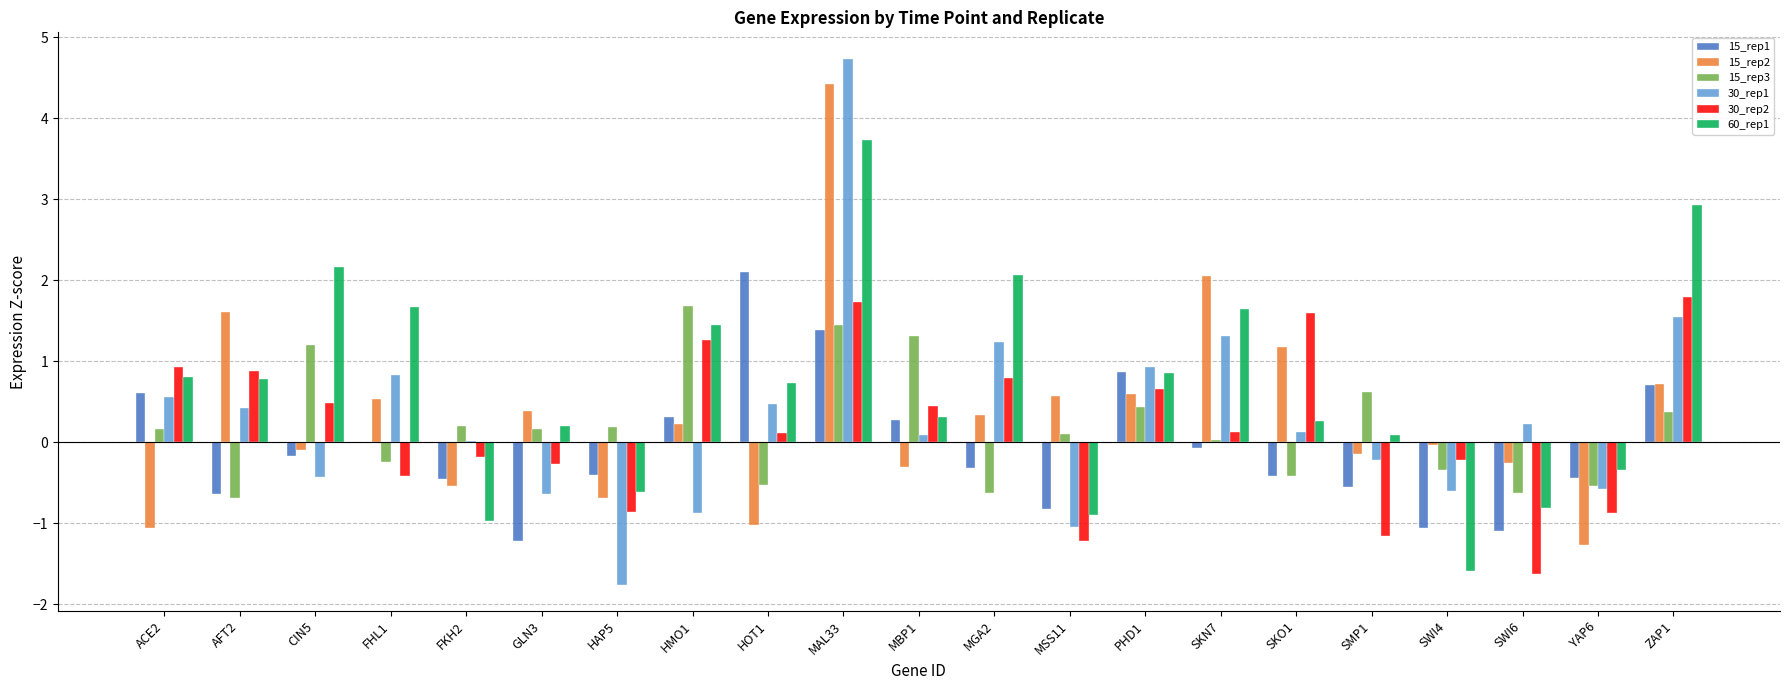

Count the number of data series in this chart.

6